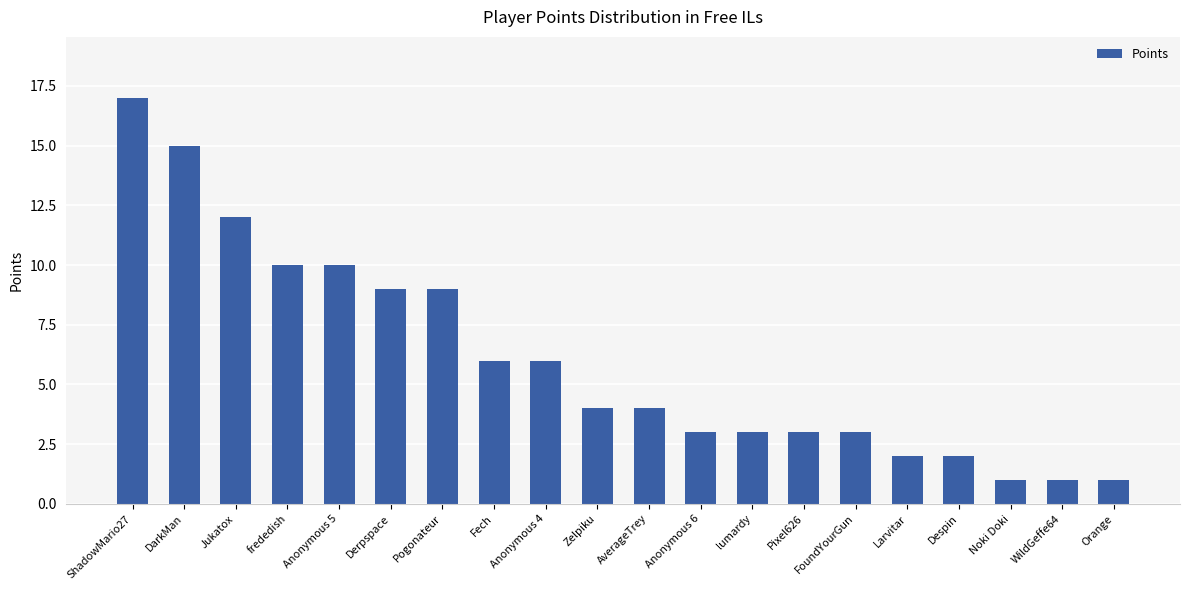

What is the sum of all values?

121